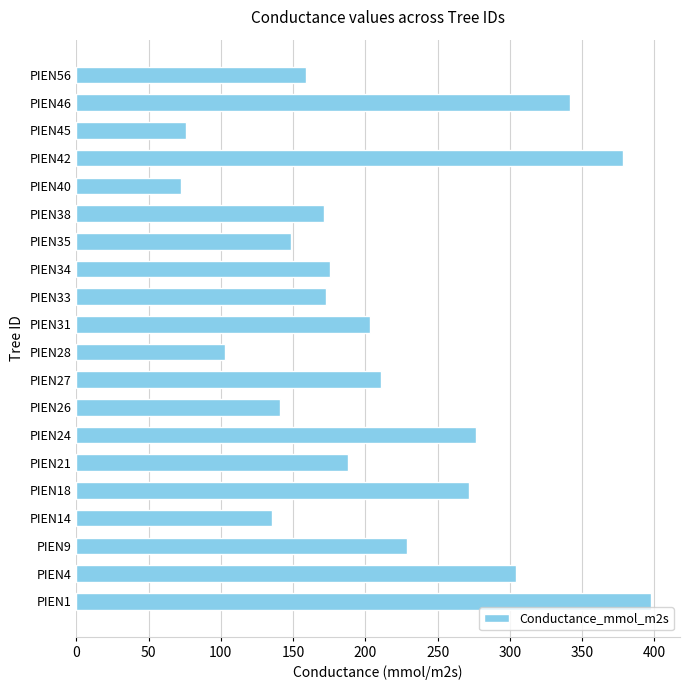

Are the bars grouped side by side (vs. stacked)?

No